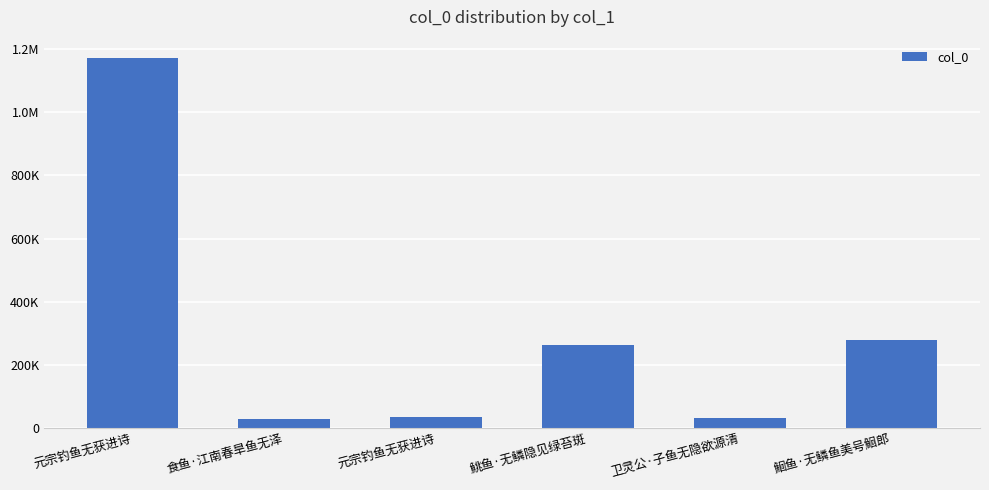

What is the sum of all values?

1809051